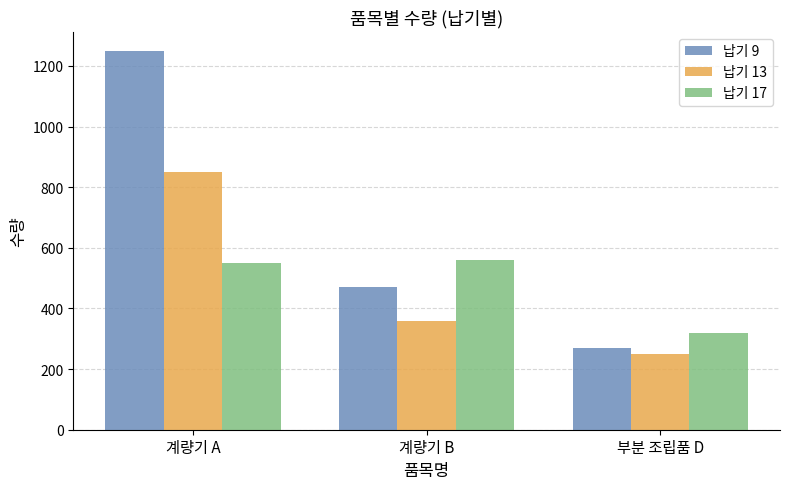

The 납기 9 series shows 377 at 부분 조립품 D. True or false?

False